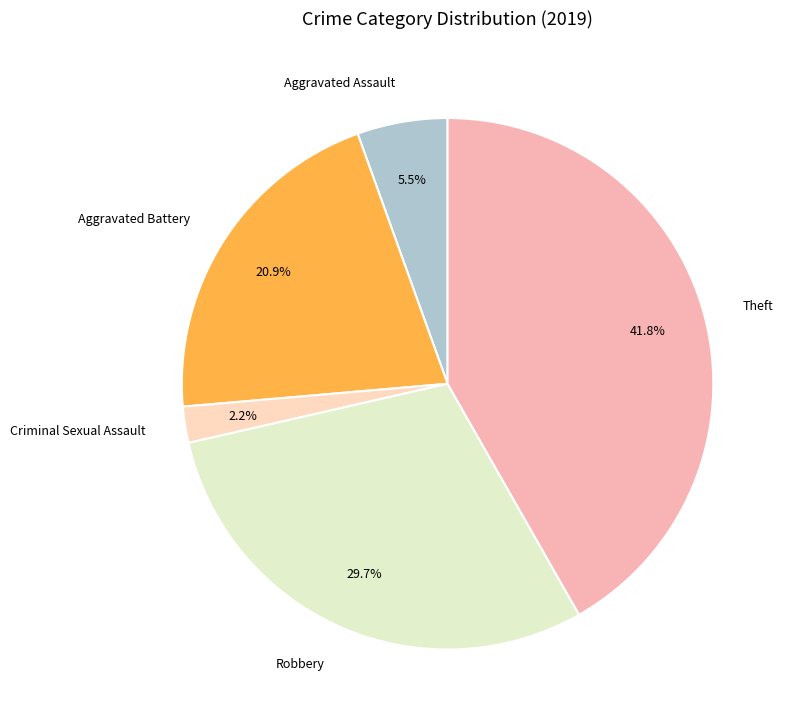

Which slice is the largest?

Theft